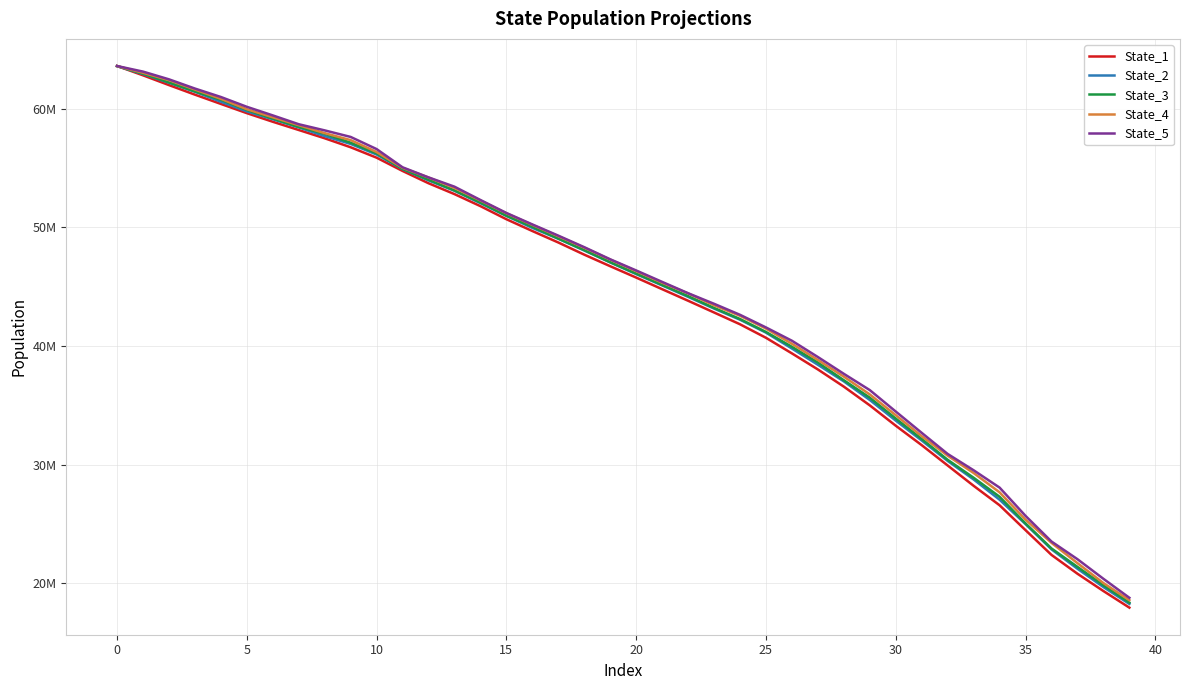

What is the minimum value shown in the chart?

17953508.7